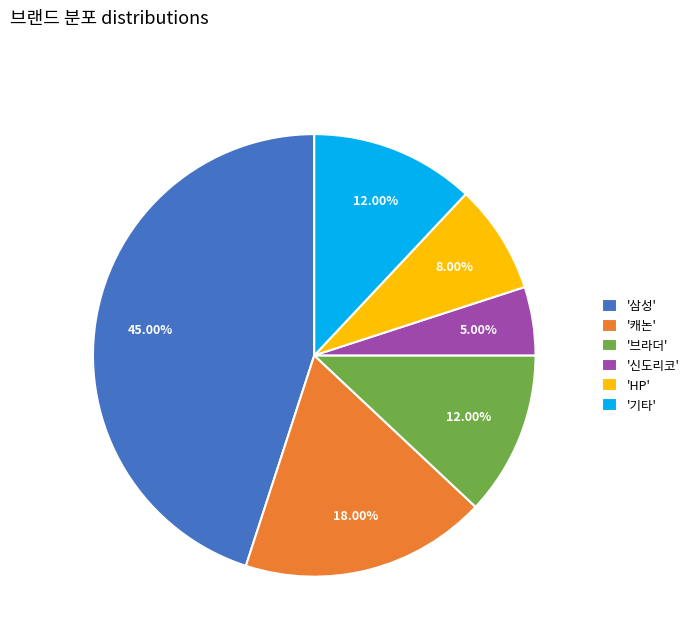

What is the smallest slice in the pie chart?

'신도리코'